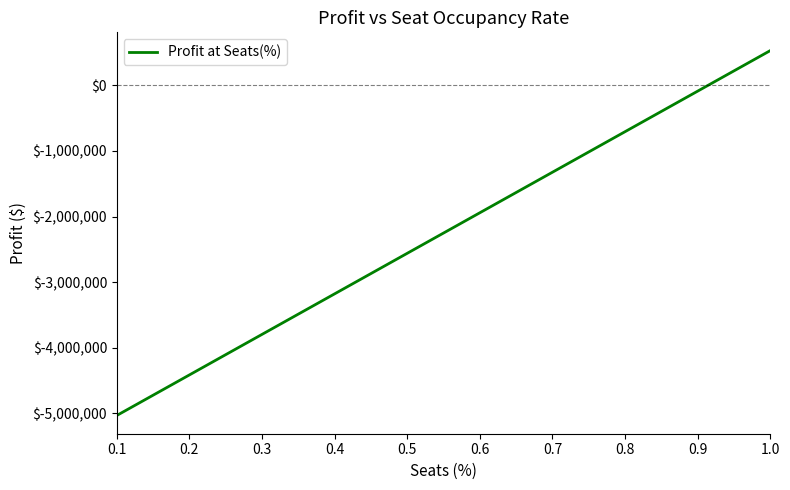

What is the sum of all values?

-22510000